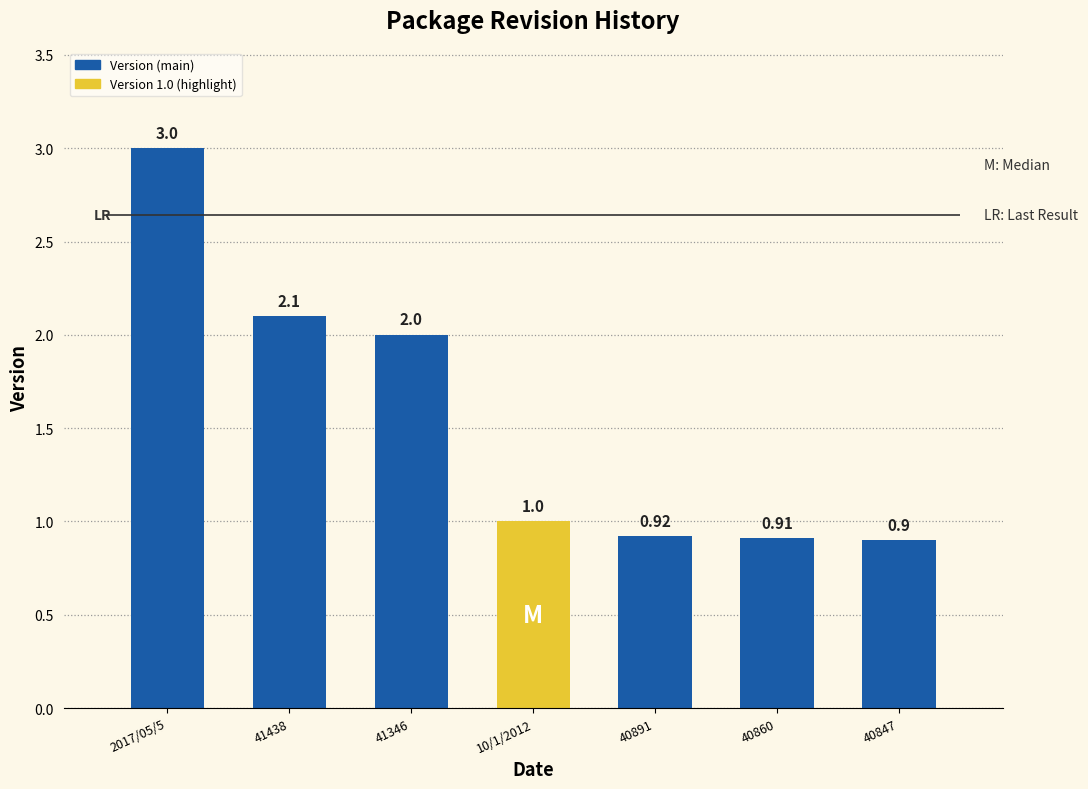

How many categories are shown in the chart?

7